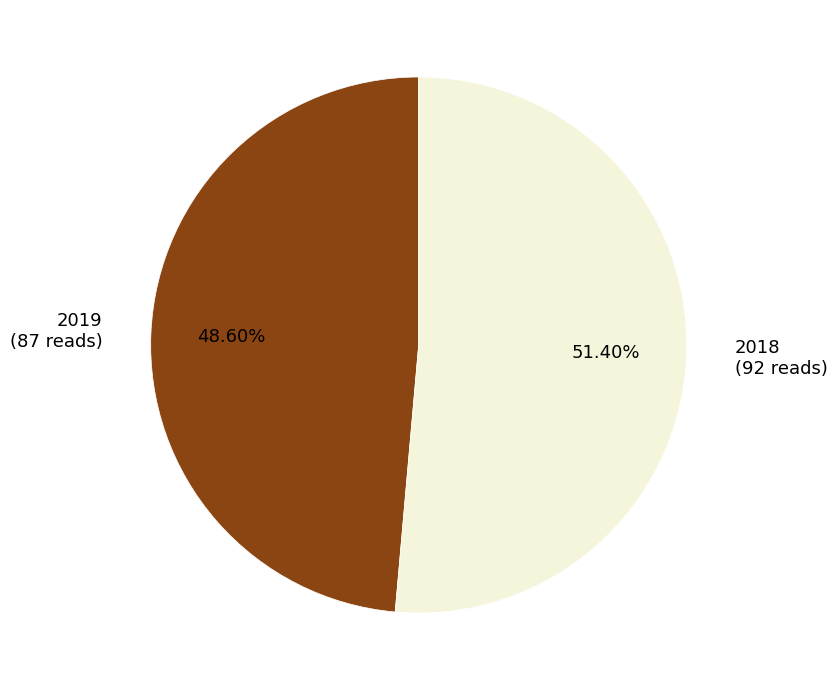

Does 2018 represent more than half of the total?

Yes